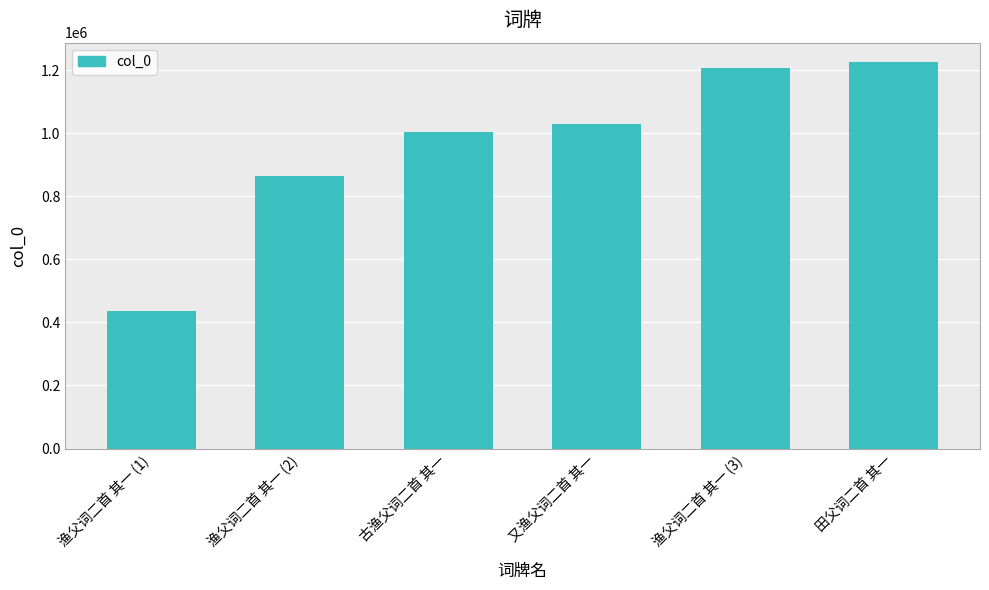

Where is the data nearest to the value 831540?

渔父词二首 其一 (2)